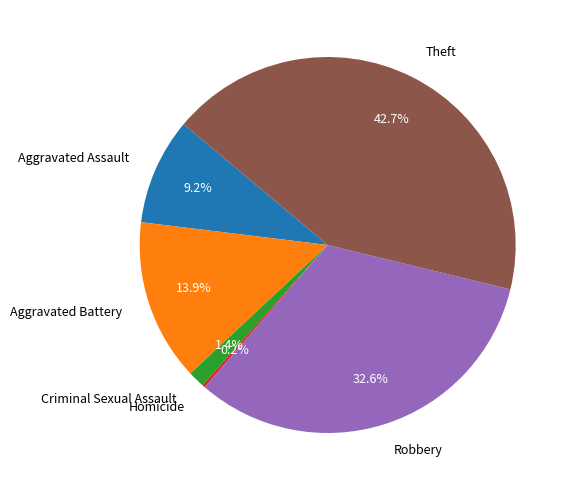

What is the largest slice in the pie chart?

Theft